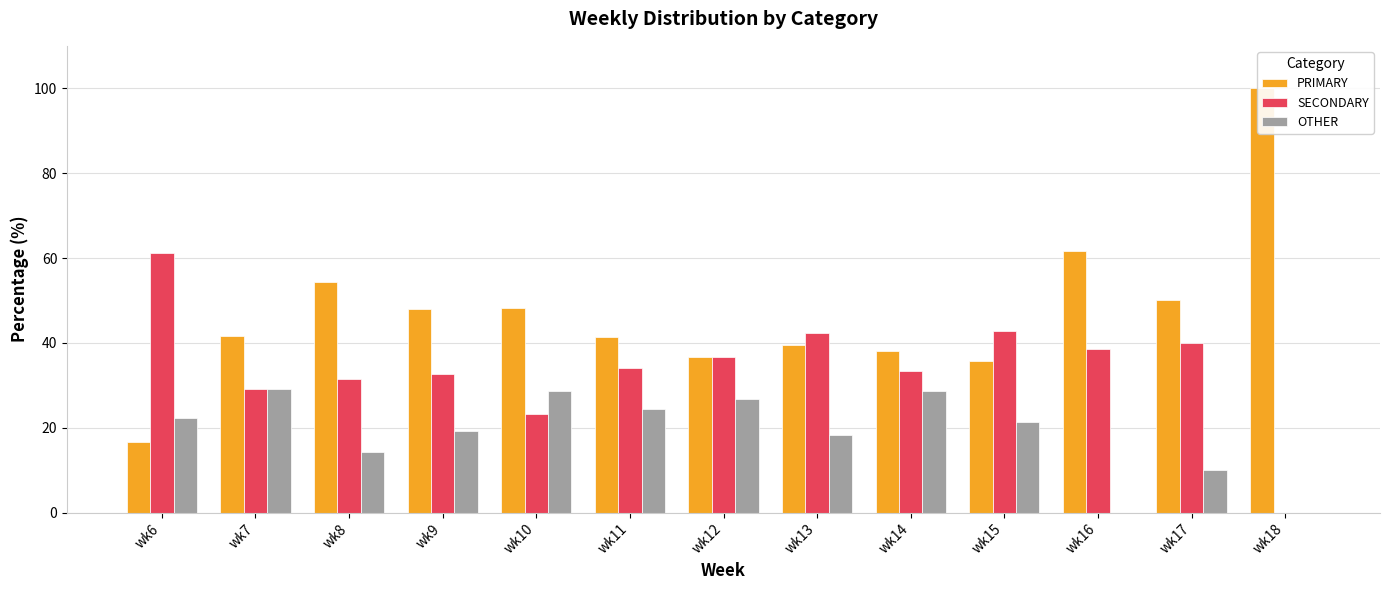

What is the difference between the OTHER values at wk9 and wk14?

9.3